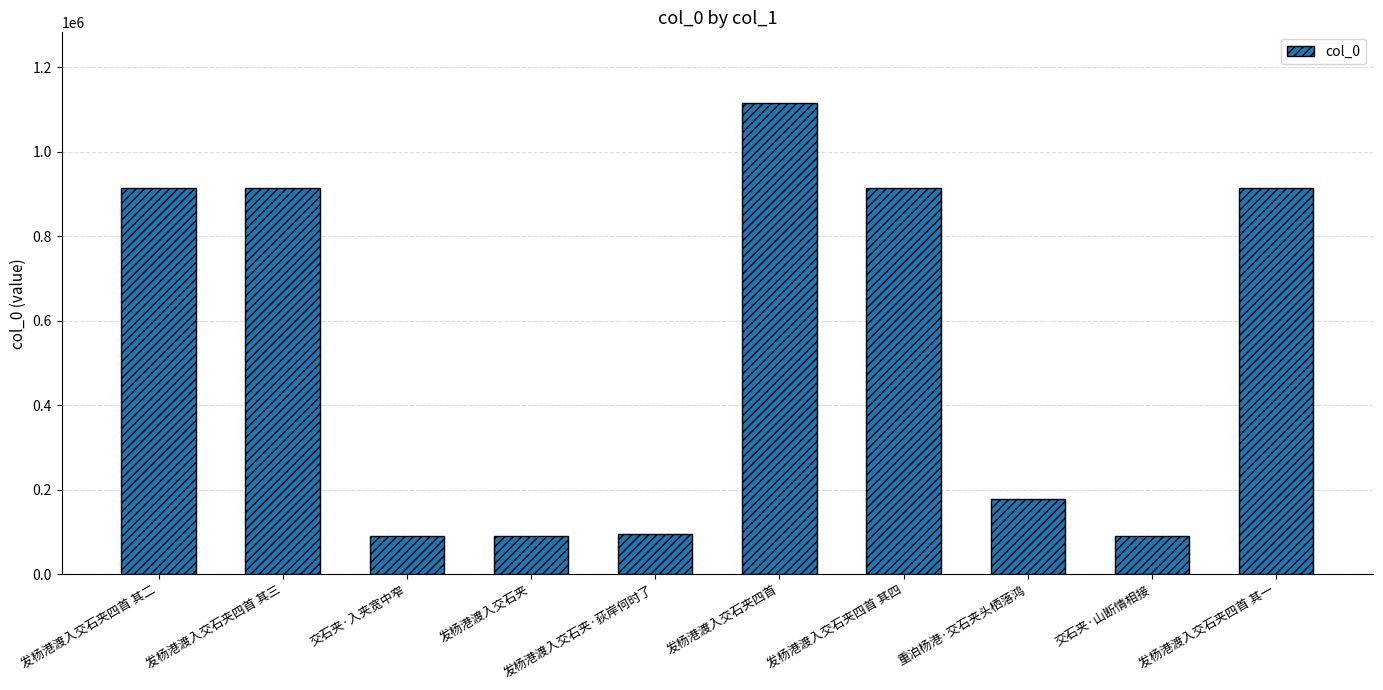

Are the bars horizontal?

No